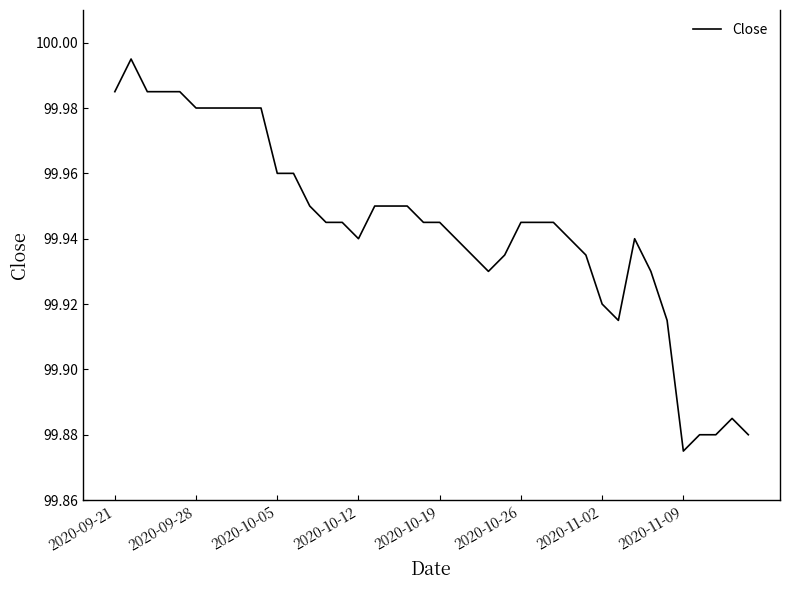

At which label is the value closest to 99?

2020-11-09